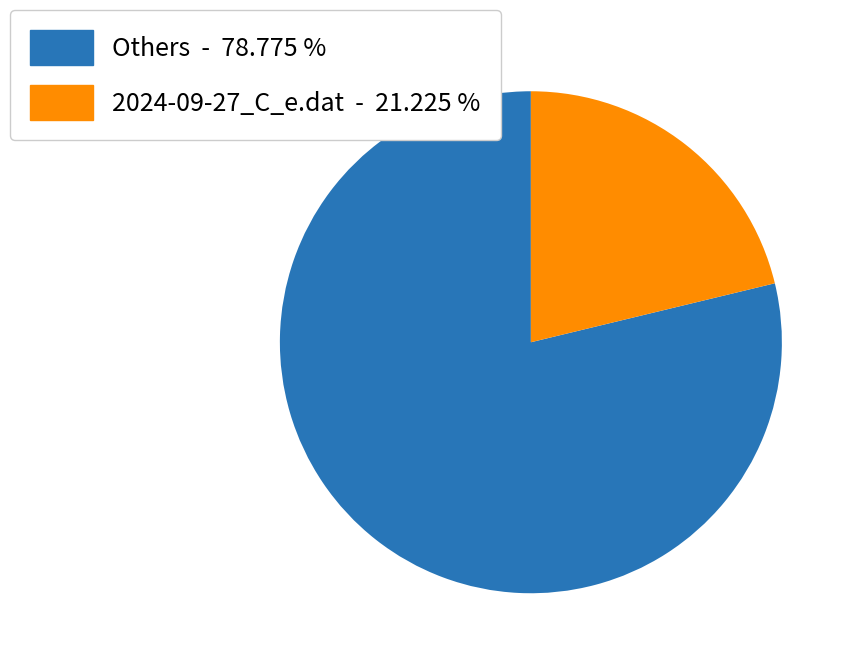

How many segments does this pie chart have?

2